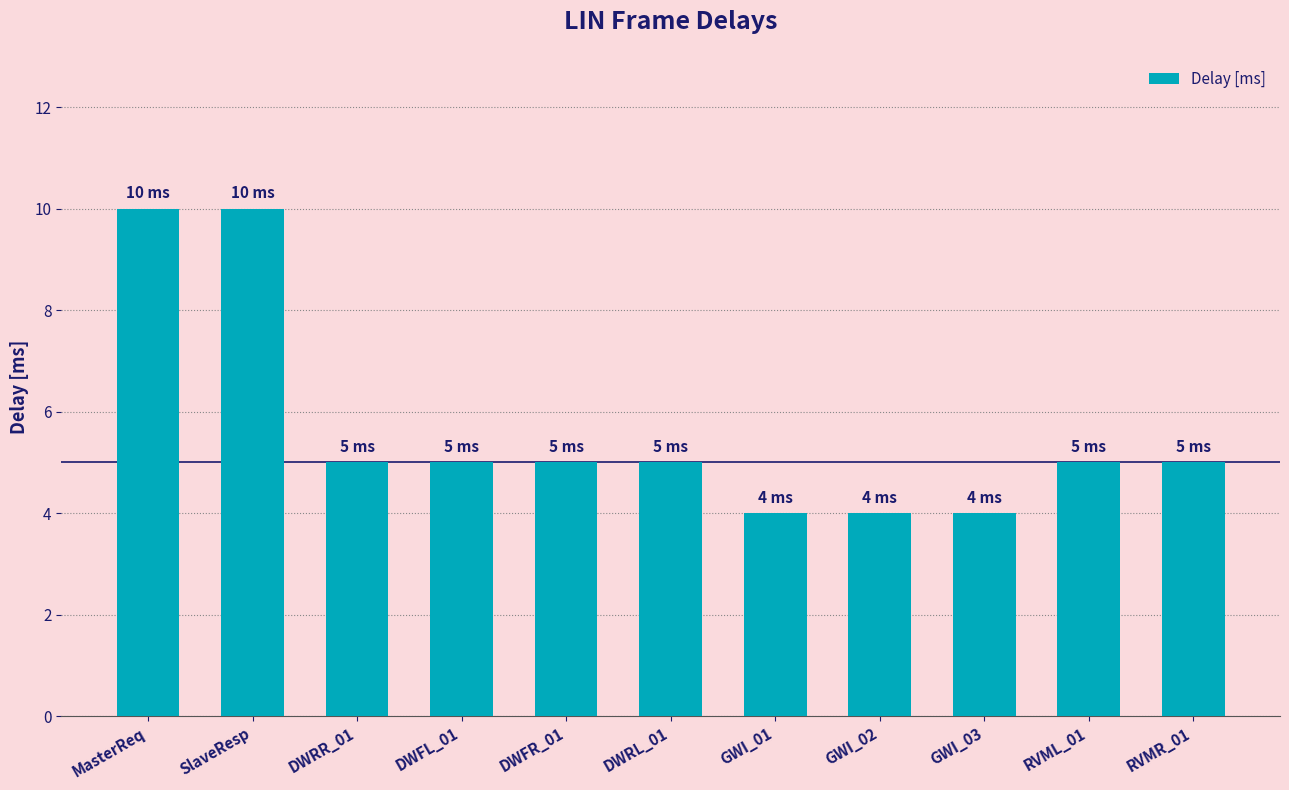

Does the chart contain any negative values?

No